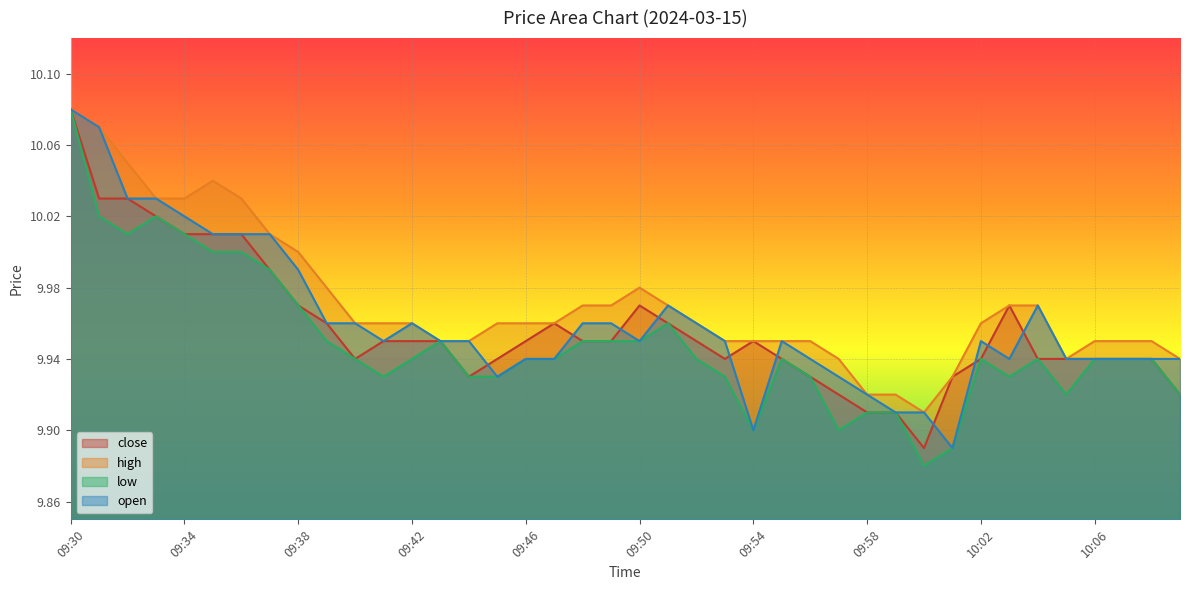

Reading left to right, extract all data points from this chart.

close: 10.1	10.0	10.0	10.0	10.0	10.0	10.0	10.0	10.0	10.0	9.9	9.9	9.9	9.9	9.9	9.9	9.9	10.0	9.9	9.9	10.0	10.0	9.9	9.9	9.9	9.9	9.9	9.9	9.9	9.9	9.9	9.9	9.9	10.0	9.9	9.9	9.9	9.9	9.9	9.9
high: 10.1	10.1	10.1	10.0	10.0	10.0	10.0	10.0	10.0	10.0	10.0	10.0	10.0	9.9	9.9	10.0	10.0	10.0	10.0	10.0	10.0	10.0	10.0	9.9	9.9	9.9	9.9	9.9	9.9	9.9	9.9	9.9	10.0	10.0	10.0	9.9	9.9	9.9	9.9	9.9
low: 10.1	10.0	10.0	10.0	10.0	10.0	10.0	10.0	10.0	9.9	9.9	9.9	9.9	9.9	9.9	9.9	9.9	9.9	9.9	9.9	9.9	10.0	9.9	9.9	9.9	9.9	9.9	9.9	9.9	9.9	9.9	9.9	9.9	9.9	9.9	9.9	9.9	9.9	9.9	9.9
open: 10.1	10.1	10.0	10.0	10.0	10.0	10.0	10.0	10.0	10.0	10.0	9.9	10.0	9.9	9.9	9.9	9.9	9.9	10.0	10.0	9.9	10.0	10.0	9.9	9.9	9.9	9.9	9.9	9.9	9.9	9.9	9.9	9.9	9.9	10.0	9.9	9.9	9.9	9.9	9.9